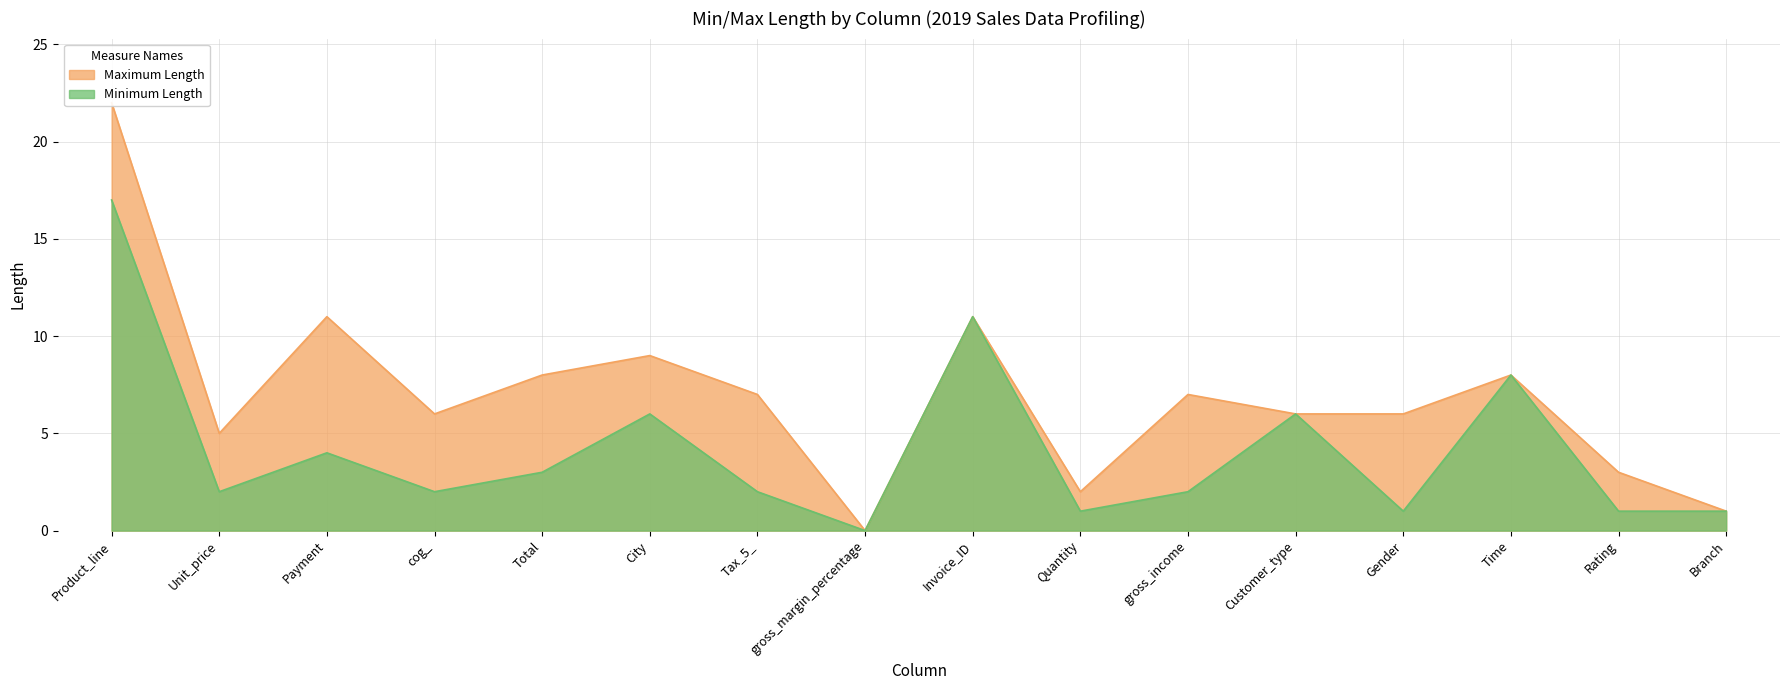

Which series has the largest range (max minus min)?

Maximum Length